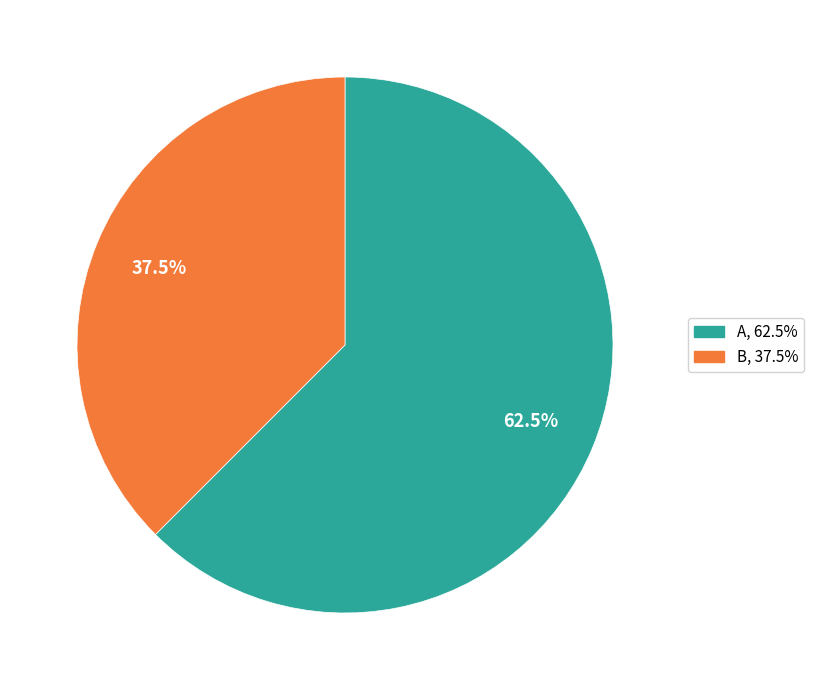

Which slice is the largest?

A